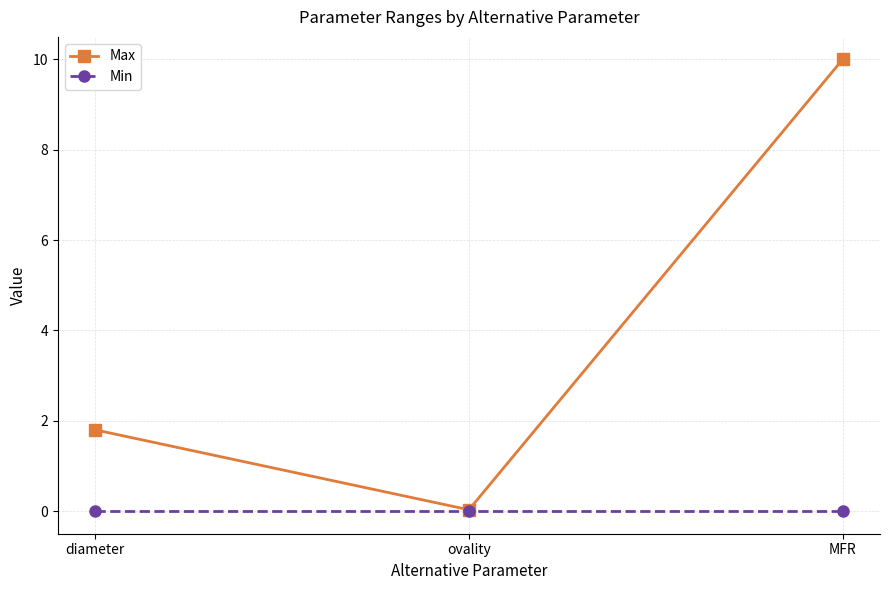

List the series in order of their overall mean, highest first.

Max, Min